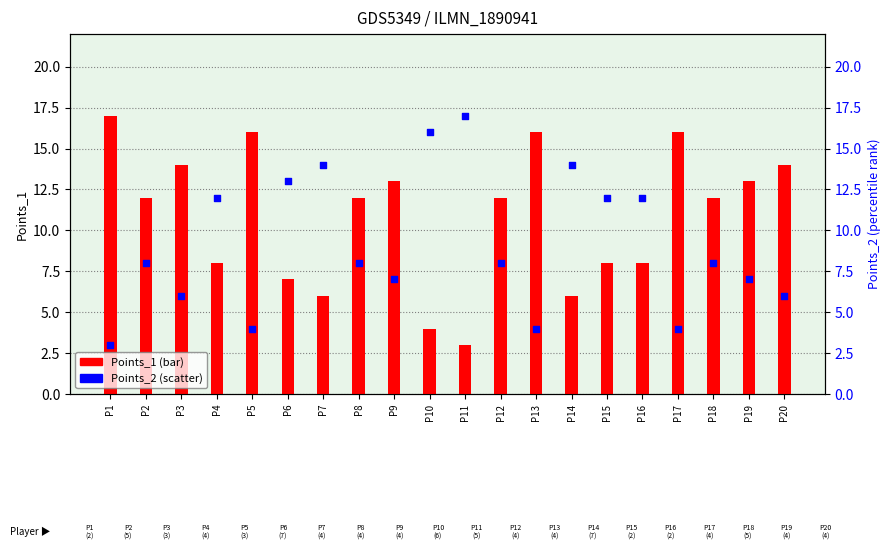

Which series contains the lowest Y value?

Points_1